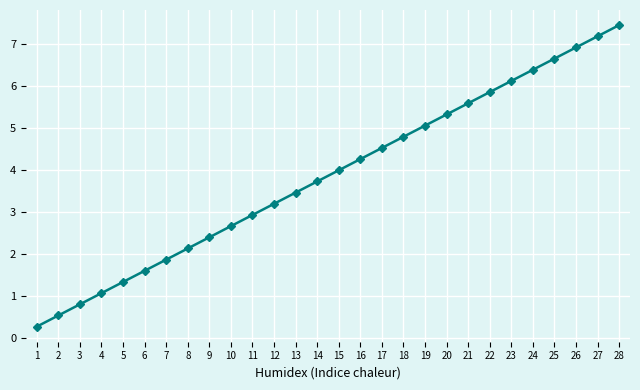

What is the maximum value shown in the chart?

7.4